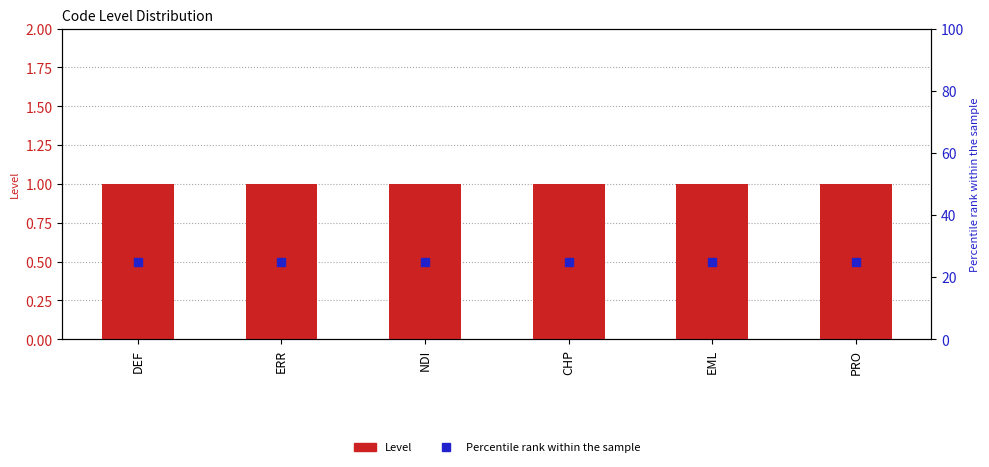

Which series has the largest Y range (max minus min)?

Level